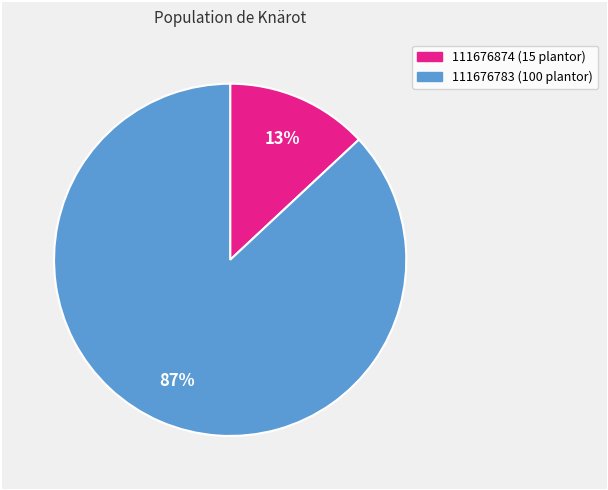

True or false: 111676874 accounts for 13% of the total.

True